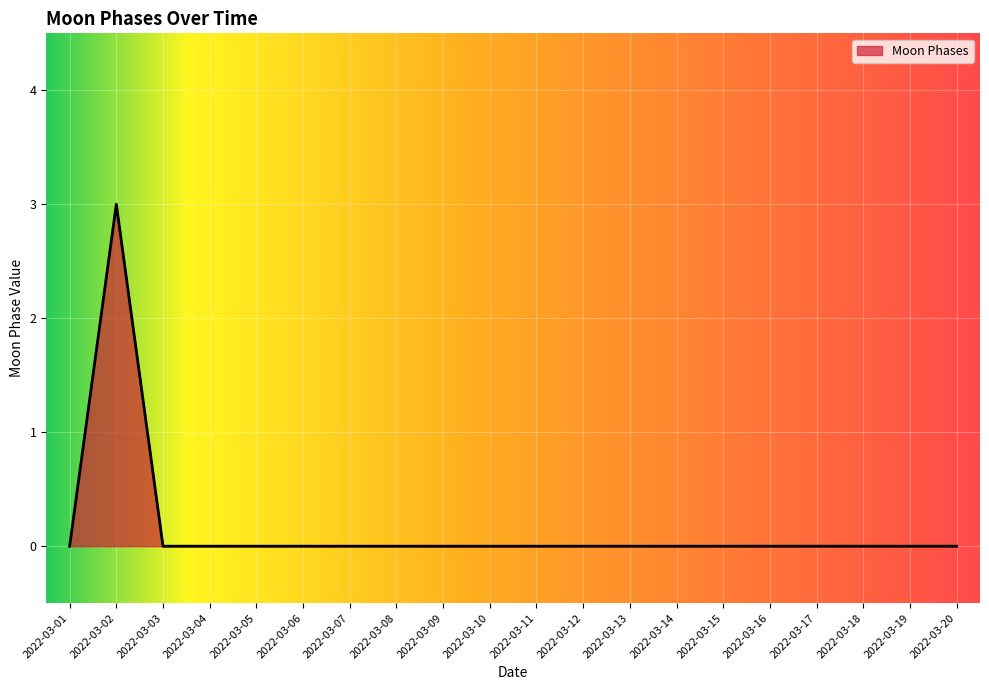

Reading left to right, transcribe all the data shown in this chart.

2022-03-01=0	2022-03-02=3	2022-03-03=0	2022-03-04=0	2022-03-05=0	2022-03-06=0	2022-03-07=0	2022-03-08=0	2022-03-09=0	2022-03-10=0	2022-03-11=0	2022-03-12=0	2022-03-13=0	2022-03-14=0	2022-03-15=0	2022-03-16=0	2022-03-17=0	2022-03-18=0	2022-03-19=0	2022-03-20=0